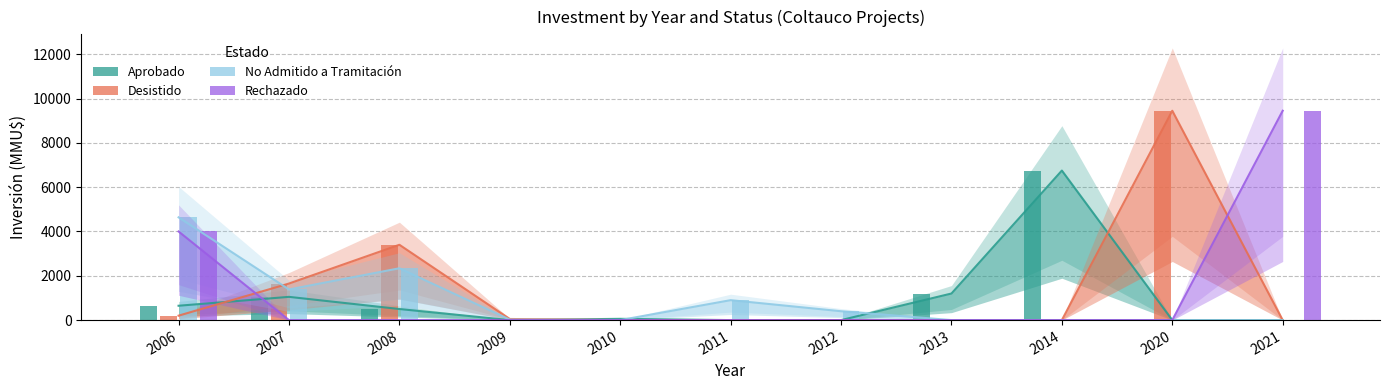

Reading left to right, extract all data points from this chart.

Aprobado: 648	1049	500	0	57	0	0	1200	6750	0	0
Desistido: 200	1650	3400	50	0	0	0	0	0	9450	0
No Admitido a Tramitación: 4638	1383	2339	22	0	900	400	0	0	0	0
Rechazado: 4000	0	0	0	0	0	0	0	0	0	9450